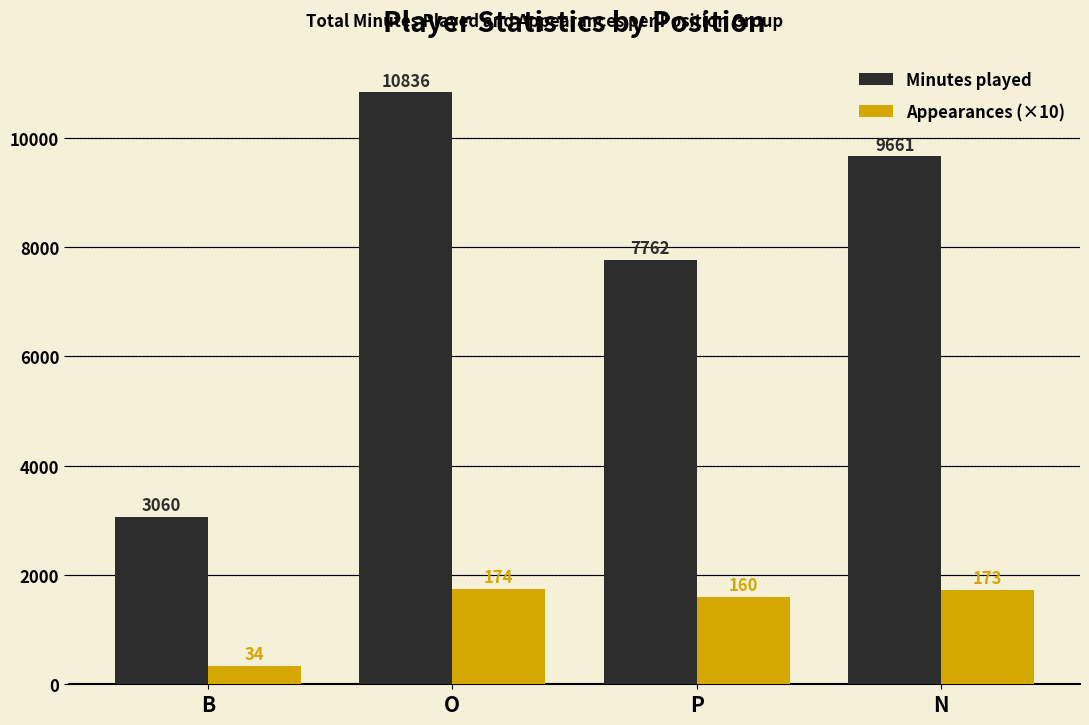

Are the bars horizontal?

No